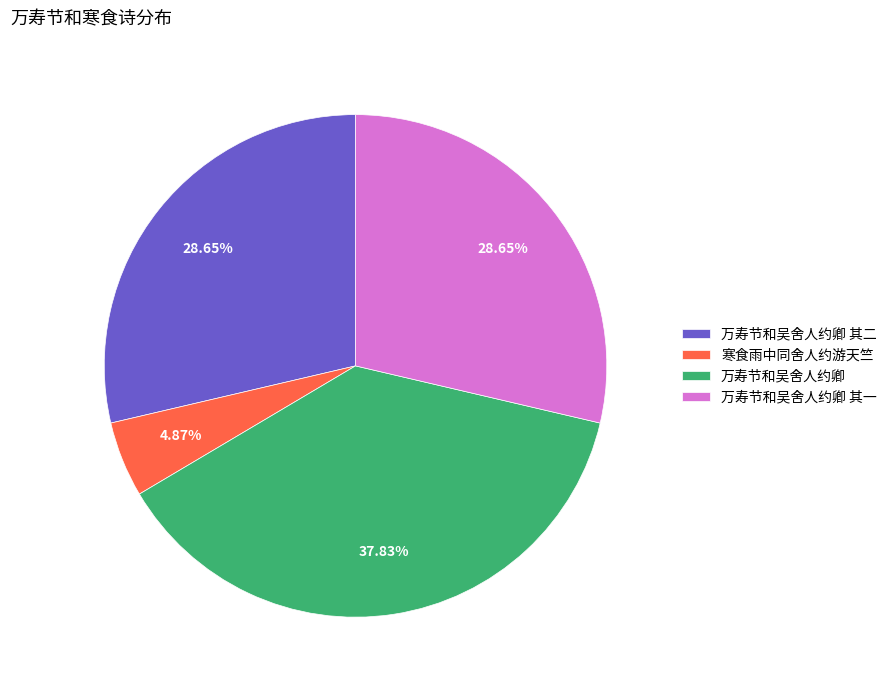

Which has a higher value, 万寿节和吴舍人约卿 or 万寿节和吴舍人约卿 其一?

万寿节和吴舍人约卿